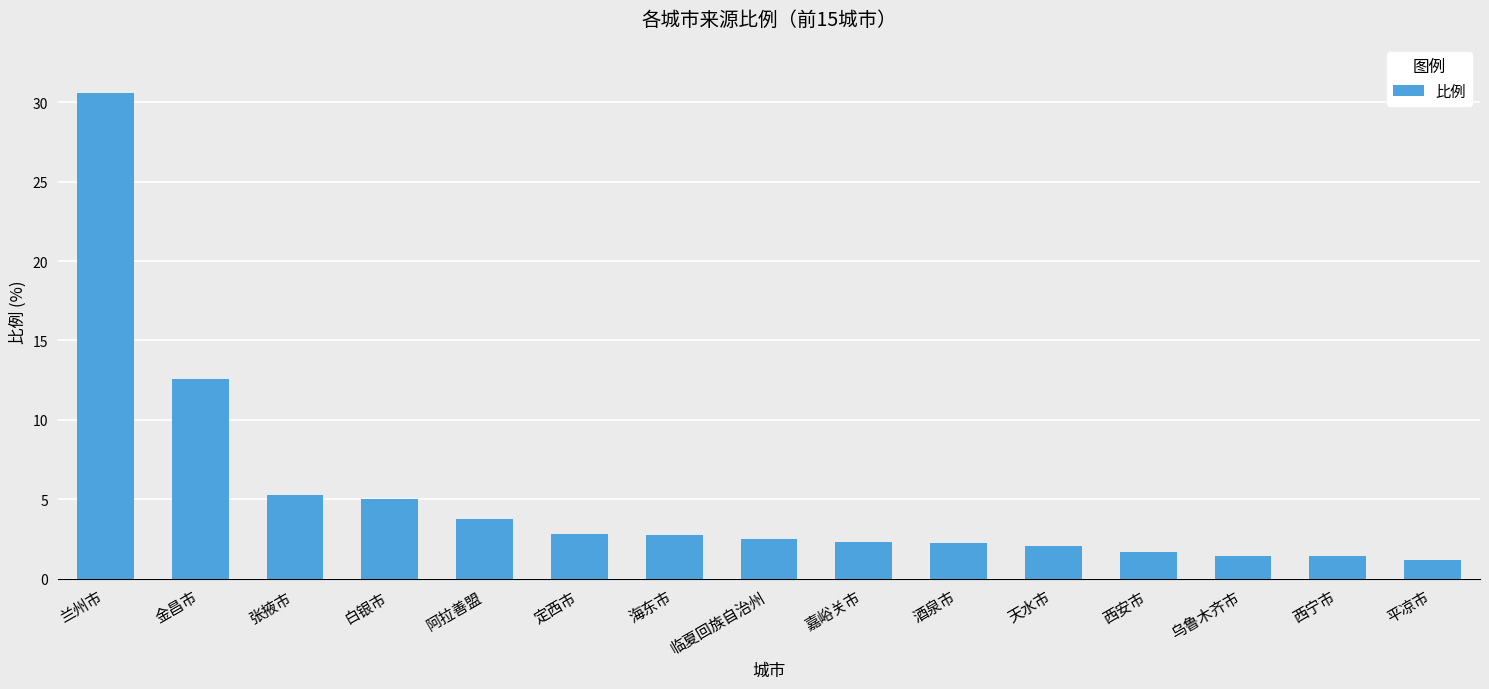

What is the sum of all values?

77.5